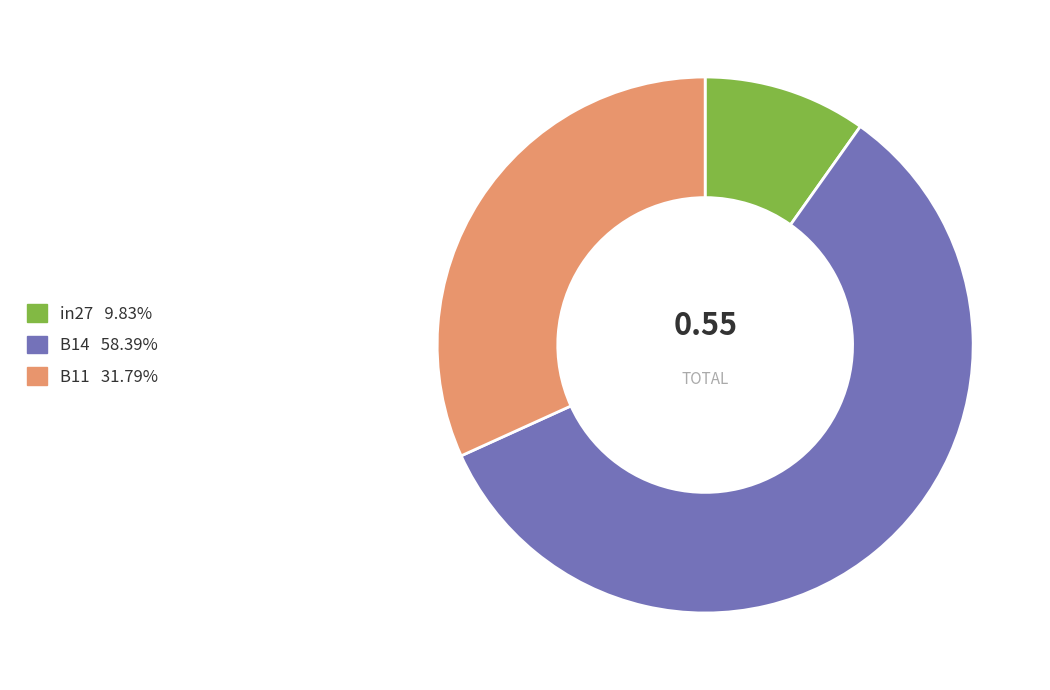

Is it true that in27 is 1% of the pie?

False